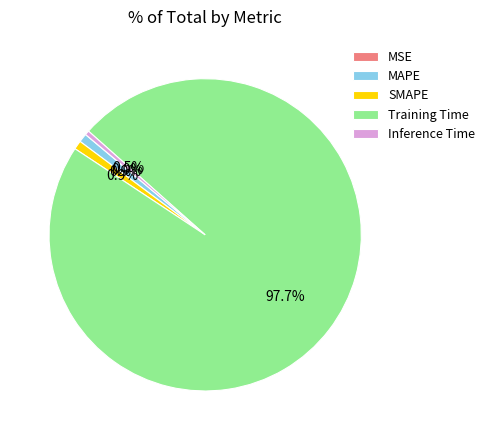

Combined, do MAPE and Training Time account for over 50%?

Yes